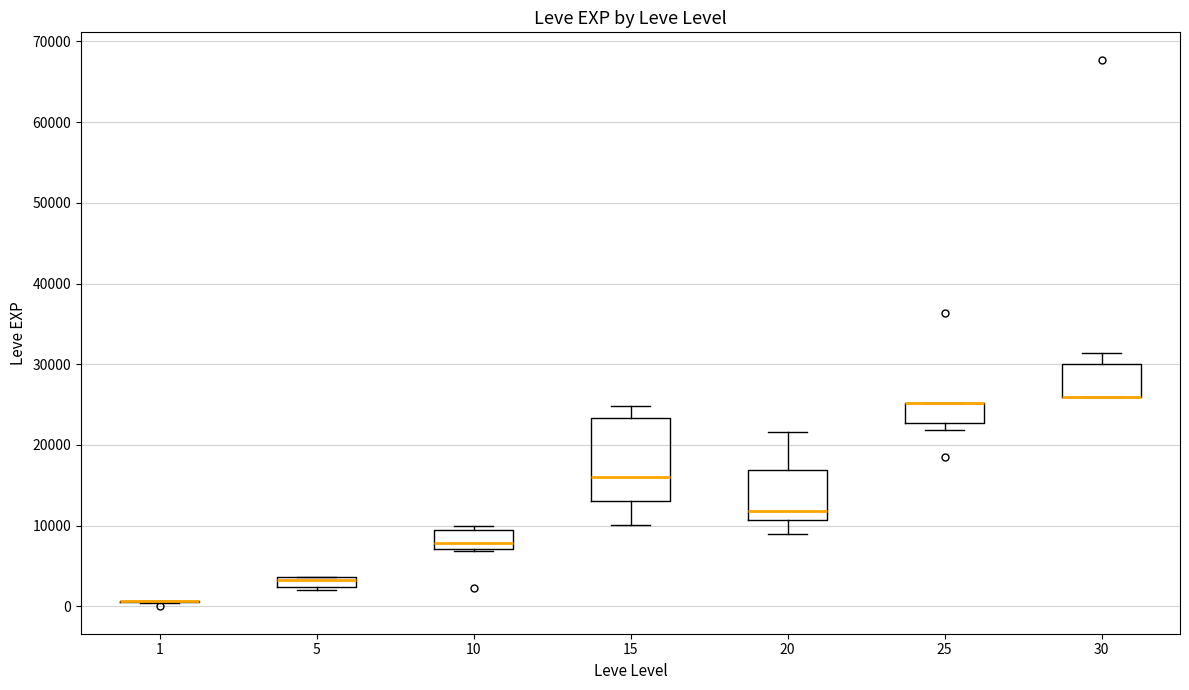

Comparing the boxes themselves (not the whiskers), which one is the tallest?

15